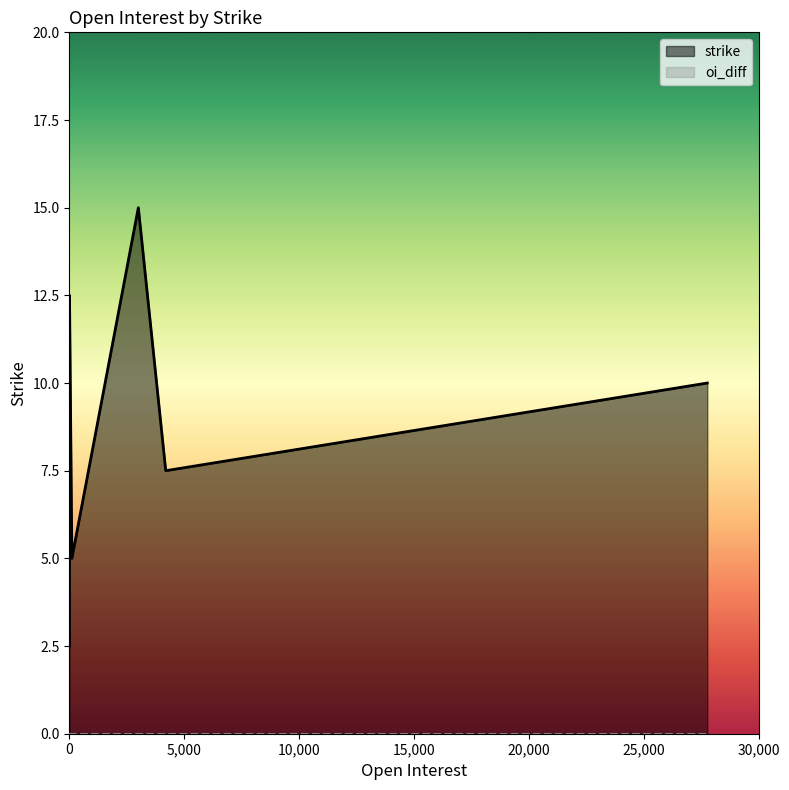

Where is oi_diff nearest to the value 0?

27760